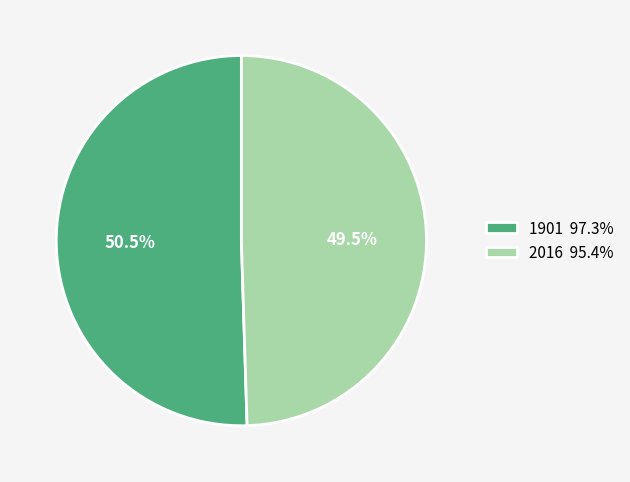

Rank the categories by value from highest to lowest.

1901, 2016